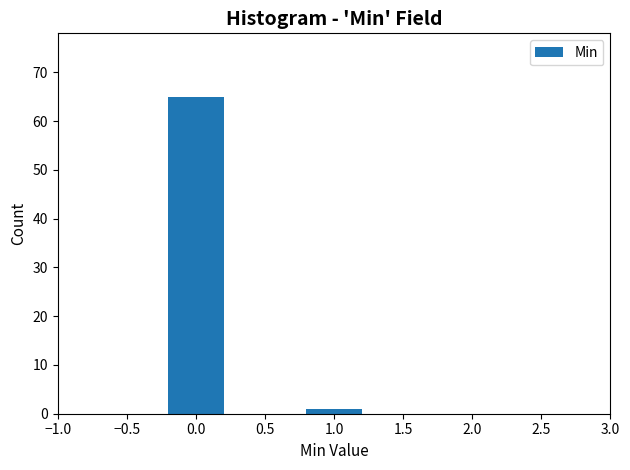

Reading left to right, what are all the values shown in this chart?

65	1